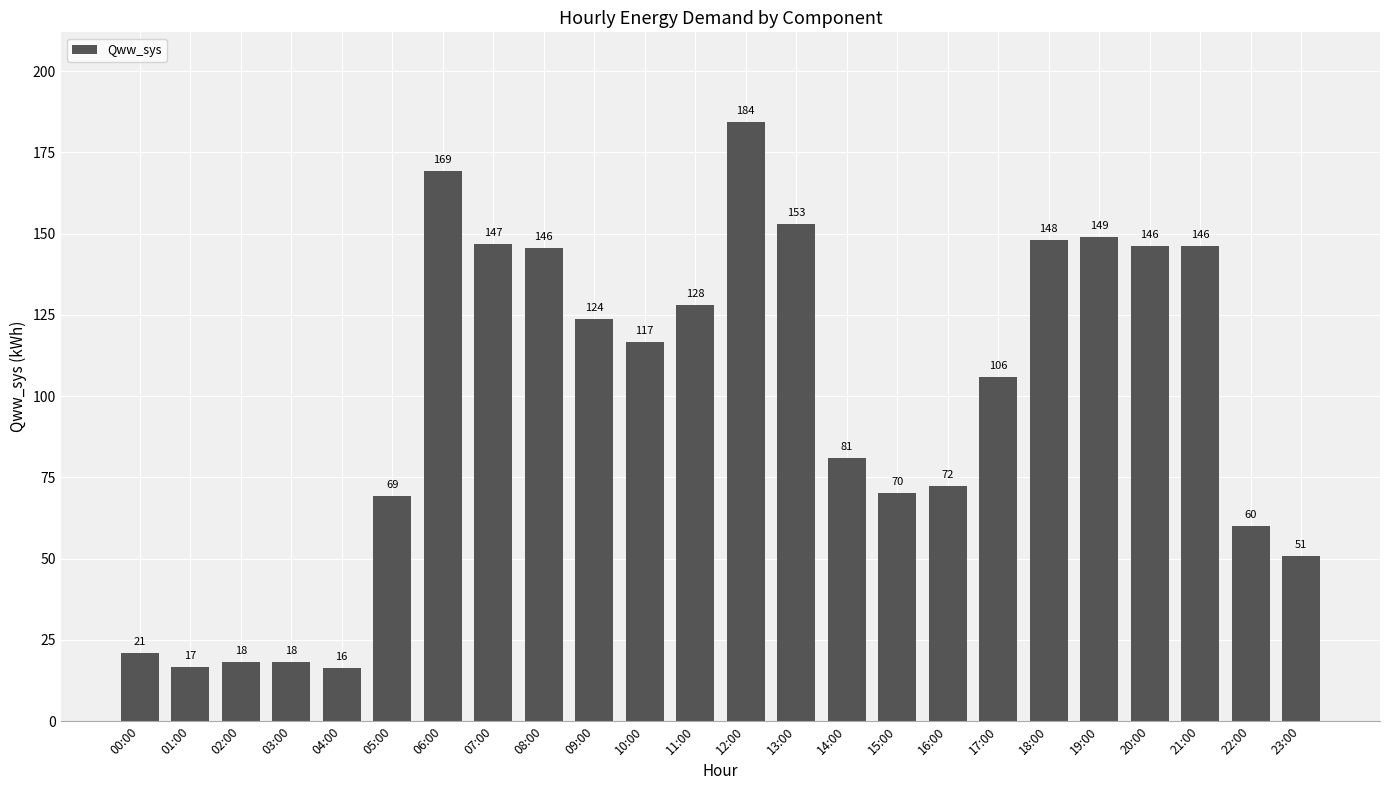

What is the difference between the values at 18:00 and 12:00?

36.2